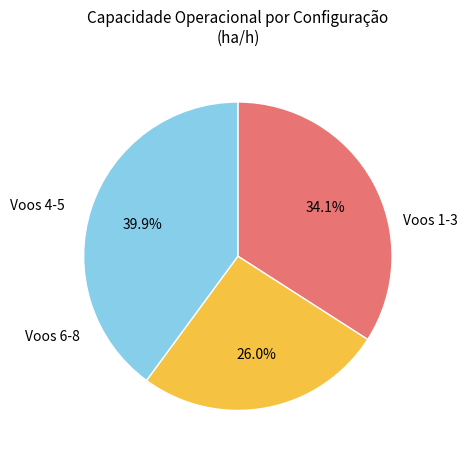

Does any single category account for the majority?

No